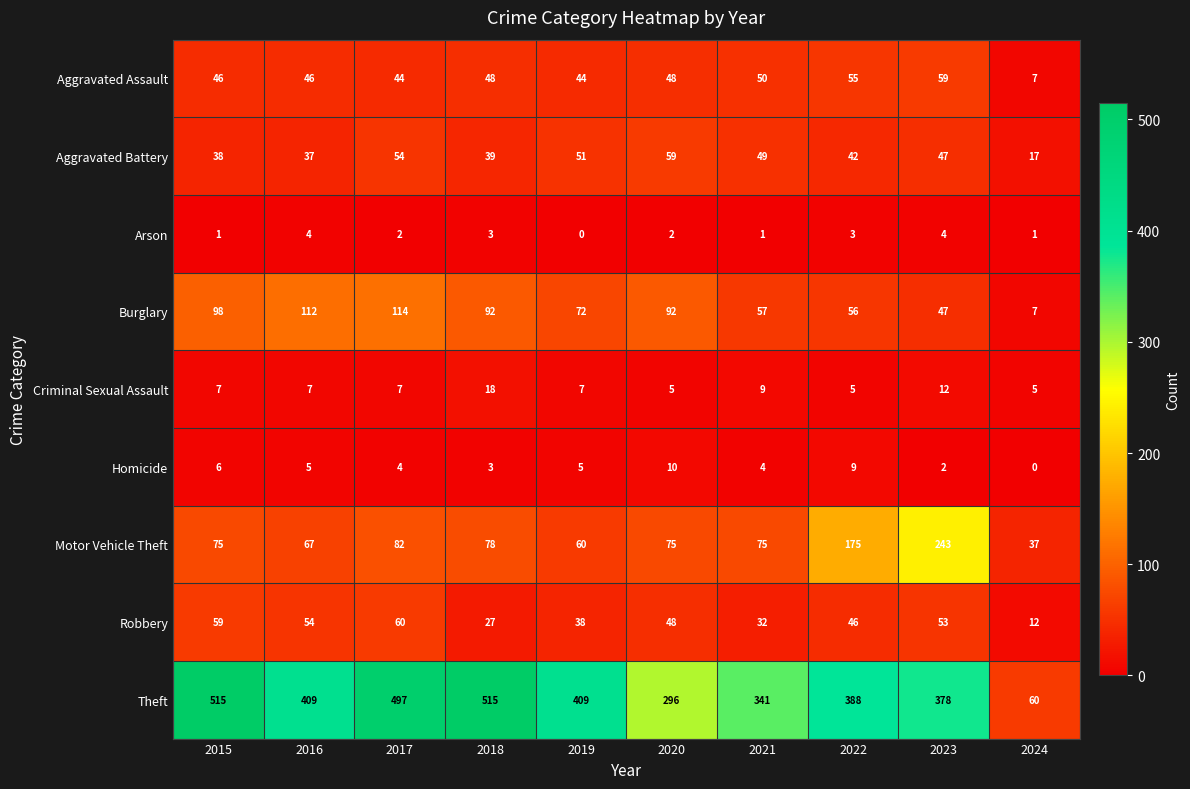

What is the sum of the Homicide values at 2016 and 2022?

14